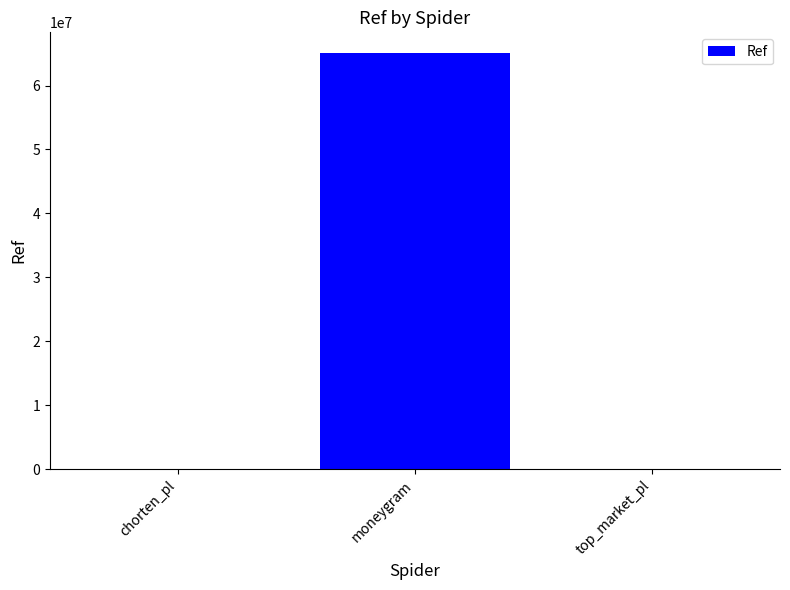

The value at moneygram is 111851004. True or false?

False